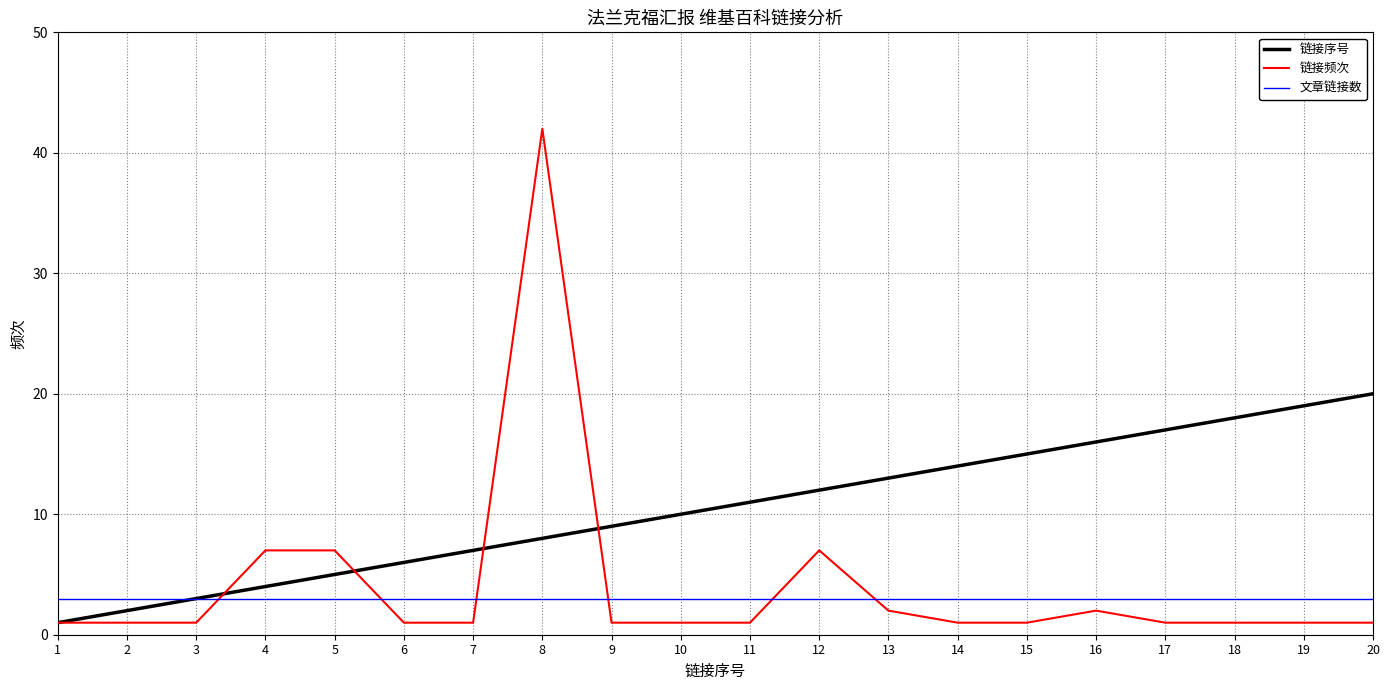

What are all the series names shown in the legend?

链接序号, 链接频次, 文章链接数